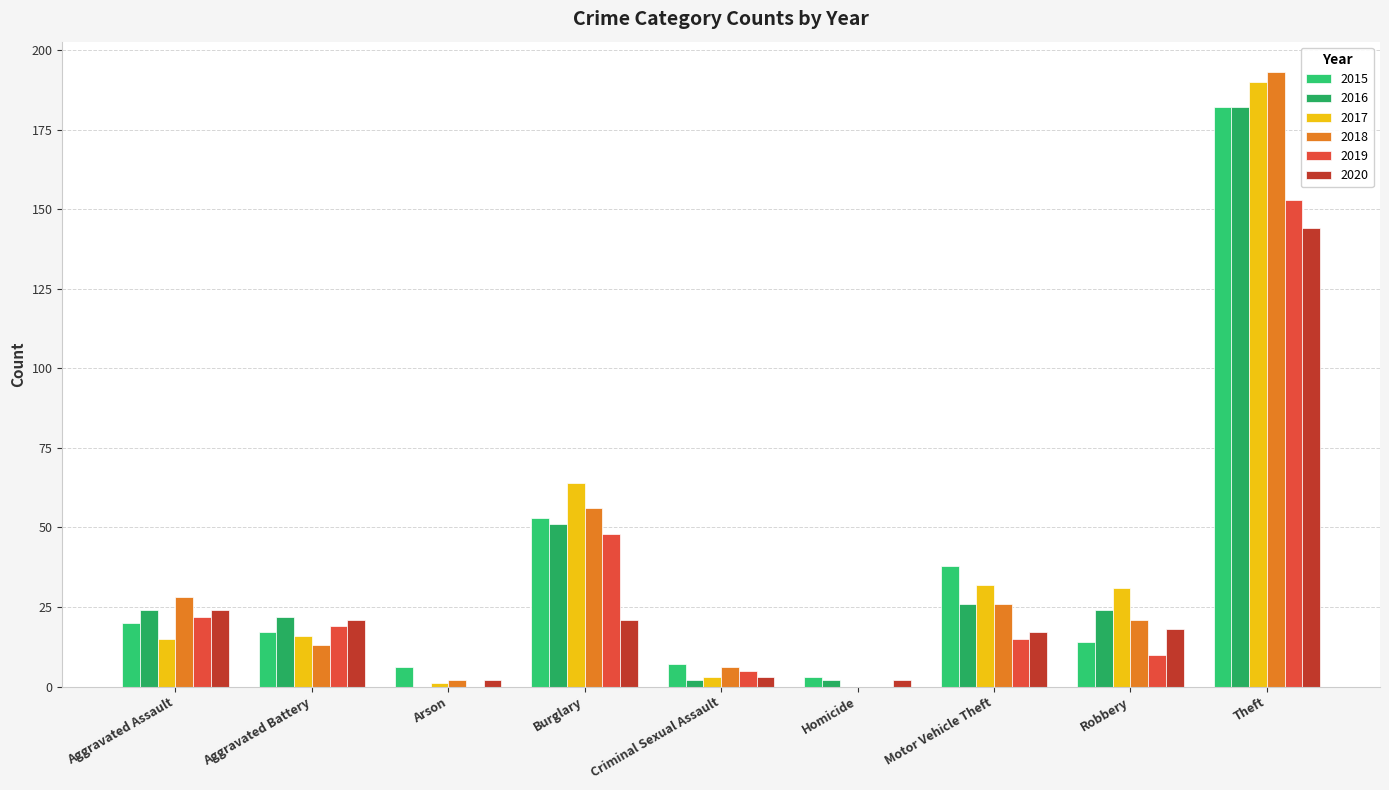

What is the value of the 2019 bar at the 9th from the left?

153